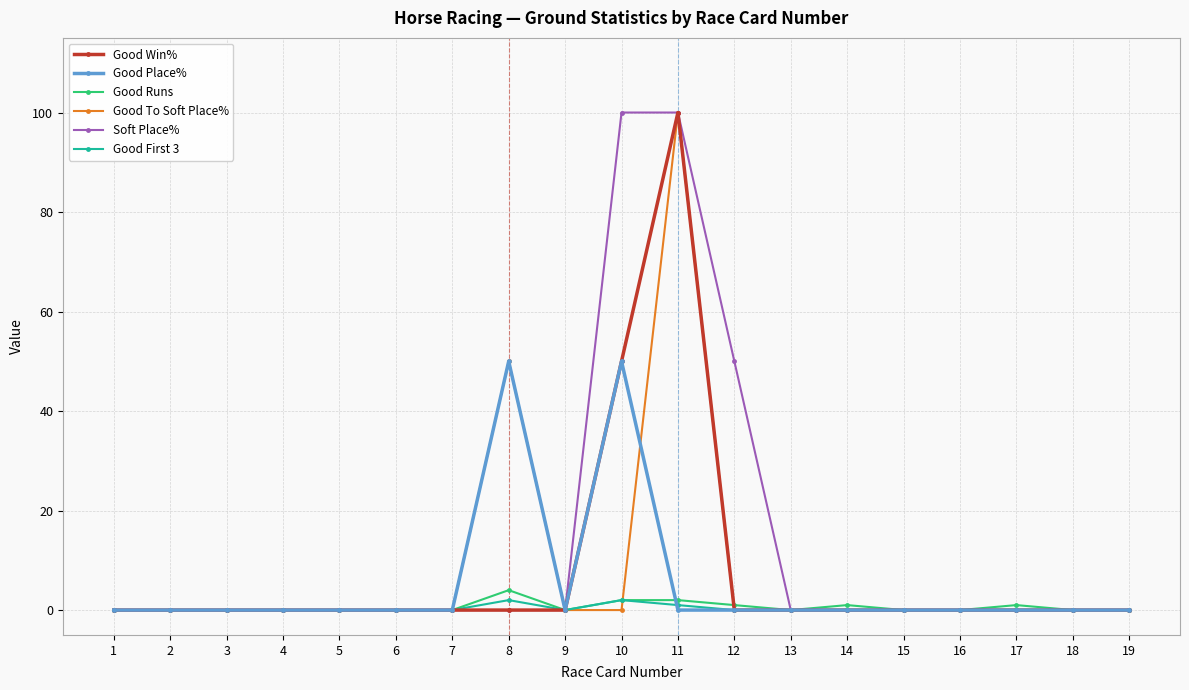

The Good Runs series shows 4 at 8. True or false?

True